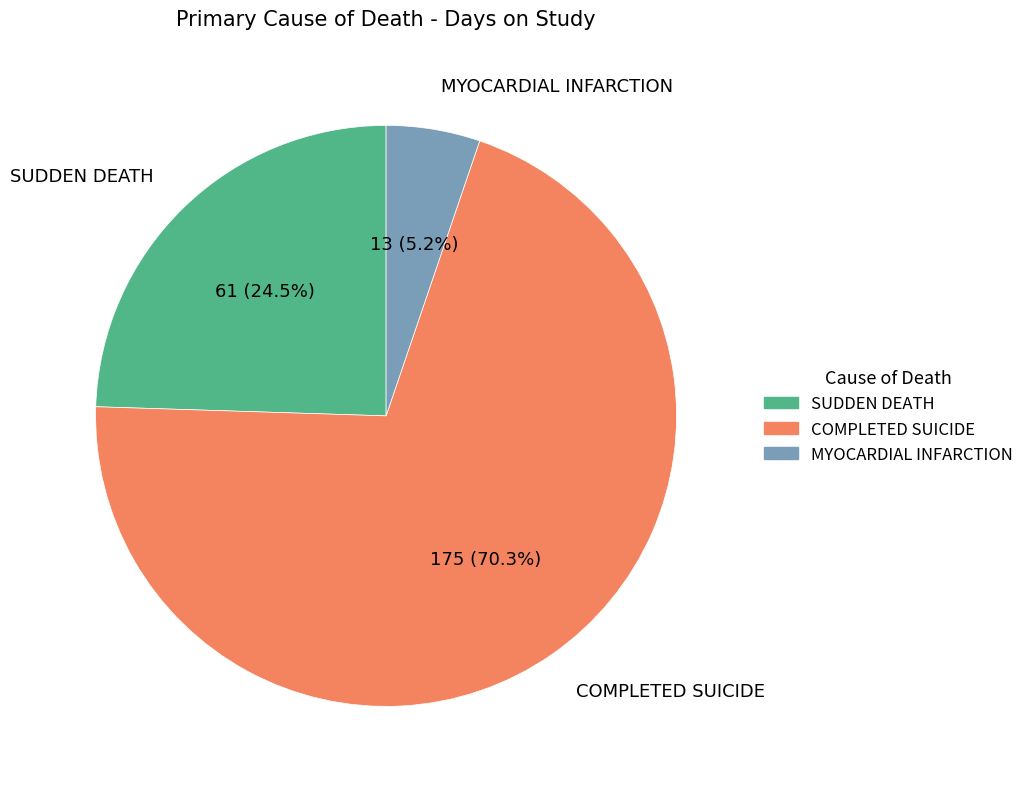

Combined, what portion of the pie is SUDDEN DEATH and MYOCARDIAL INFARCTION?

29.7%